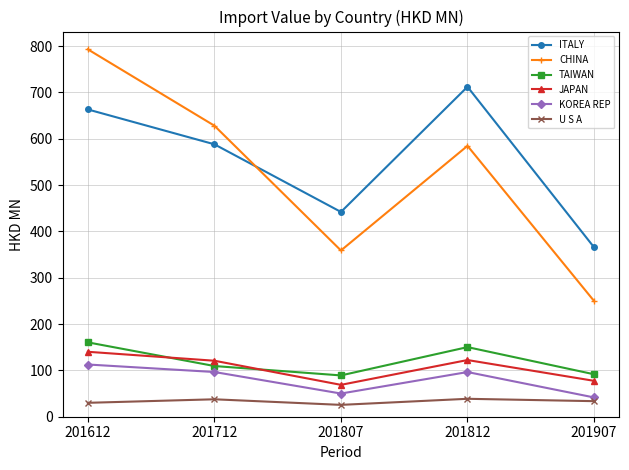

What is the value of the TAIWAN point at the 3rd from the left?

89.1